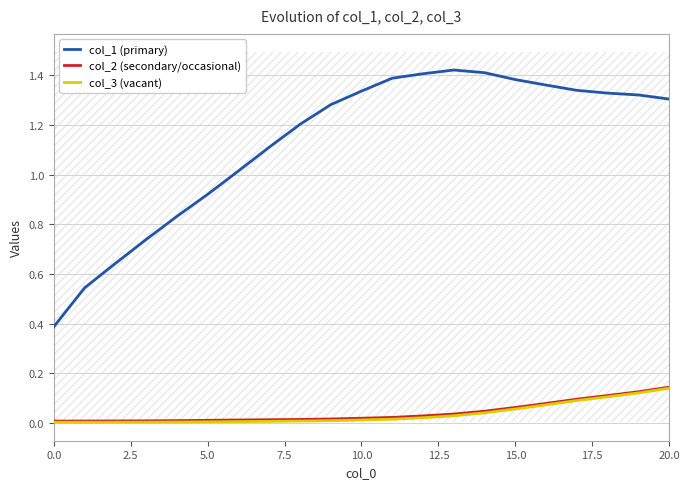

True or false: col_2 (secondary/occasional) and col_1 (primary) intersect in this chart.

False